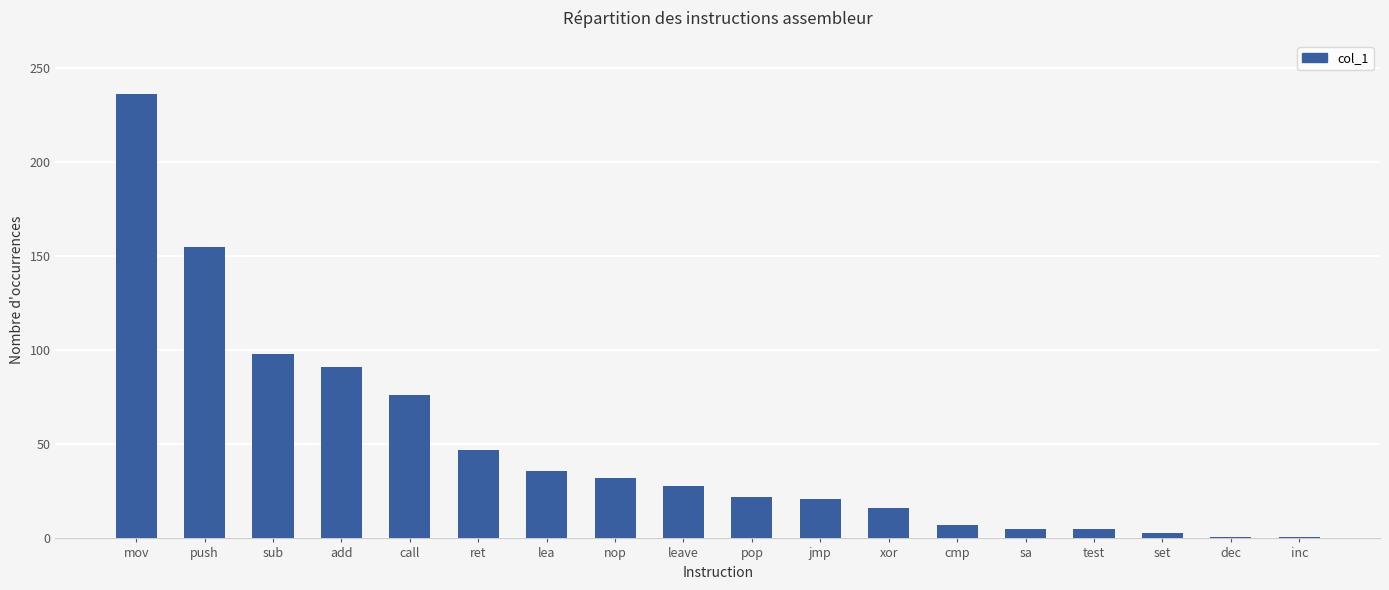

The chart shows a value of 130 at call. True or false?

False